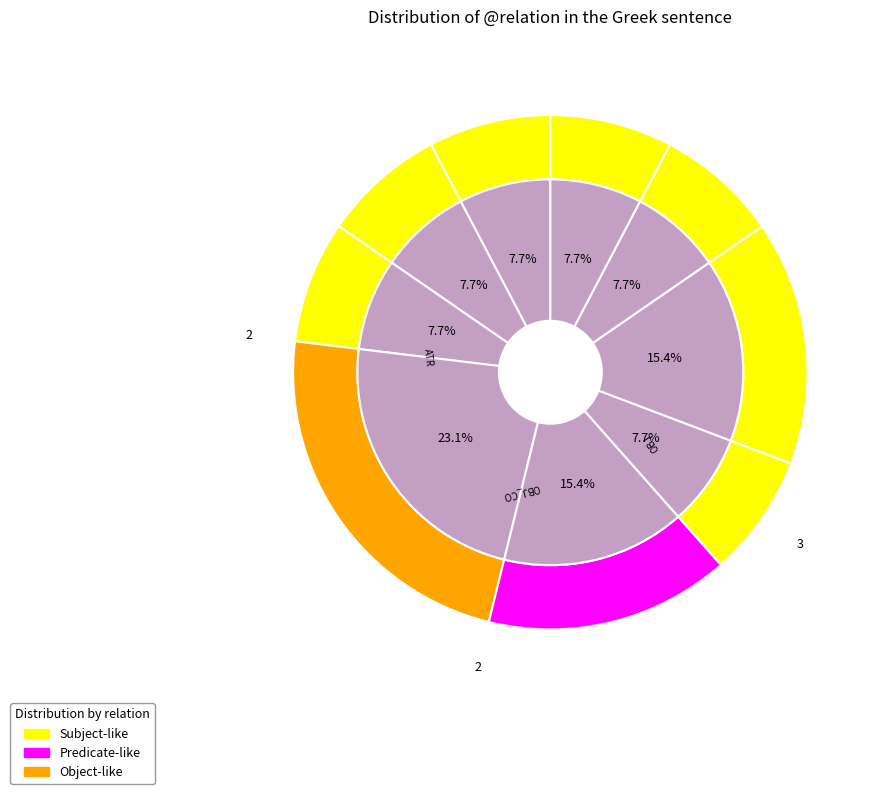

The PRED slice represents 8% of the pie. True or false?

True